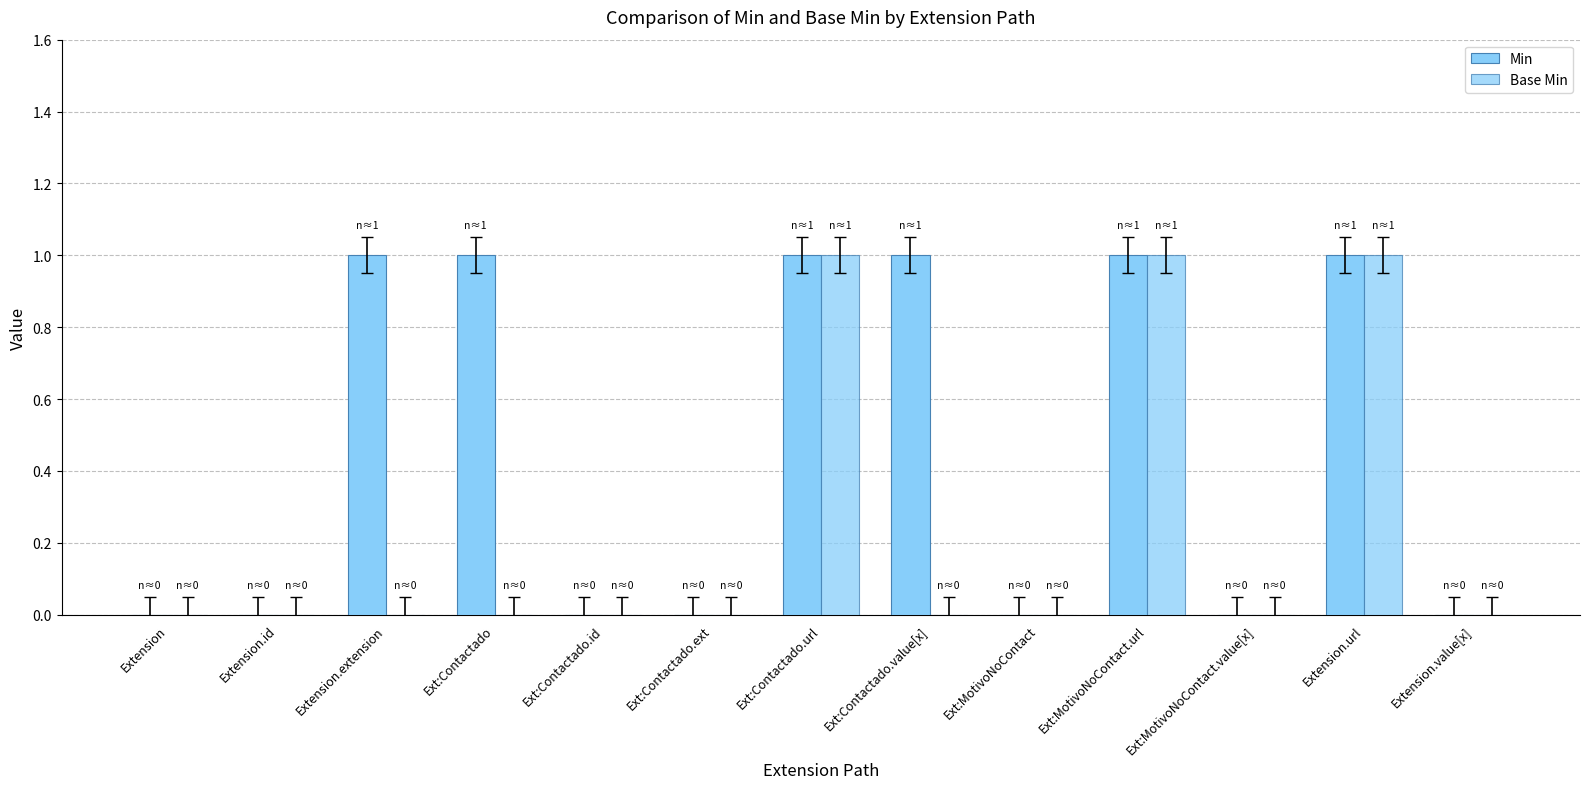

What is the difference between the maximum and minimum values in the Min series?

1